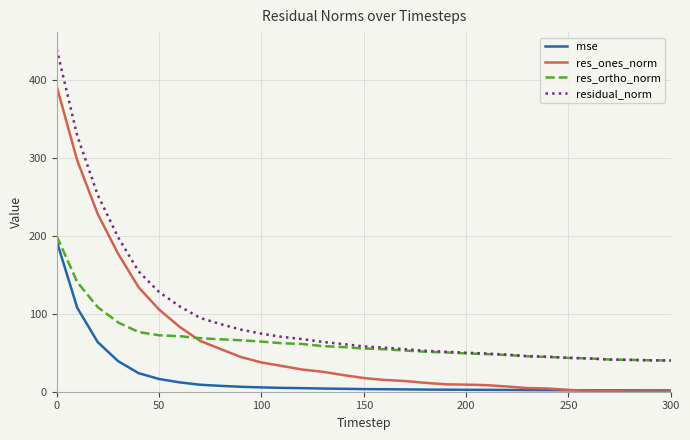

Which series has the widest spread of values?

residual_norm